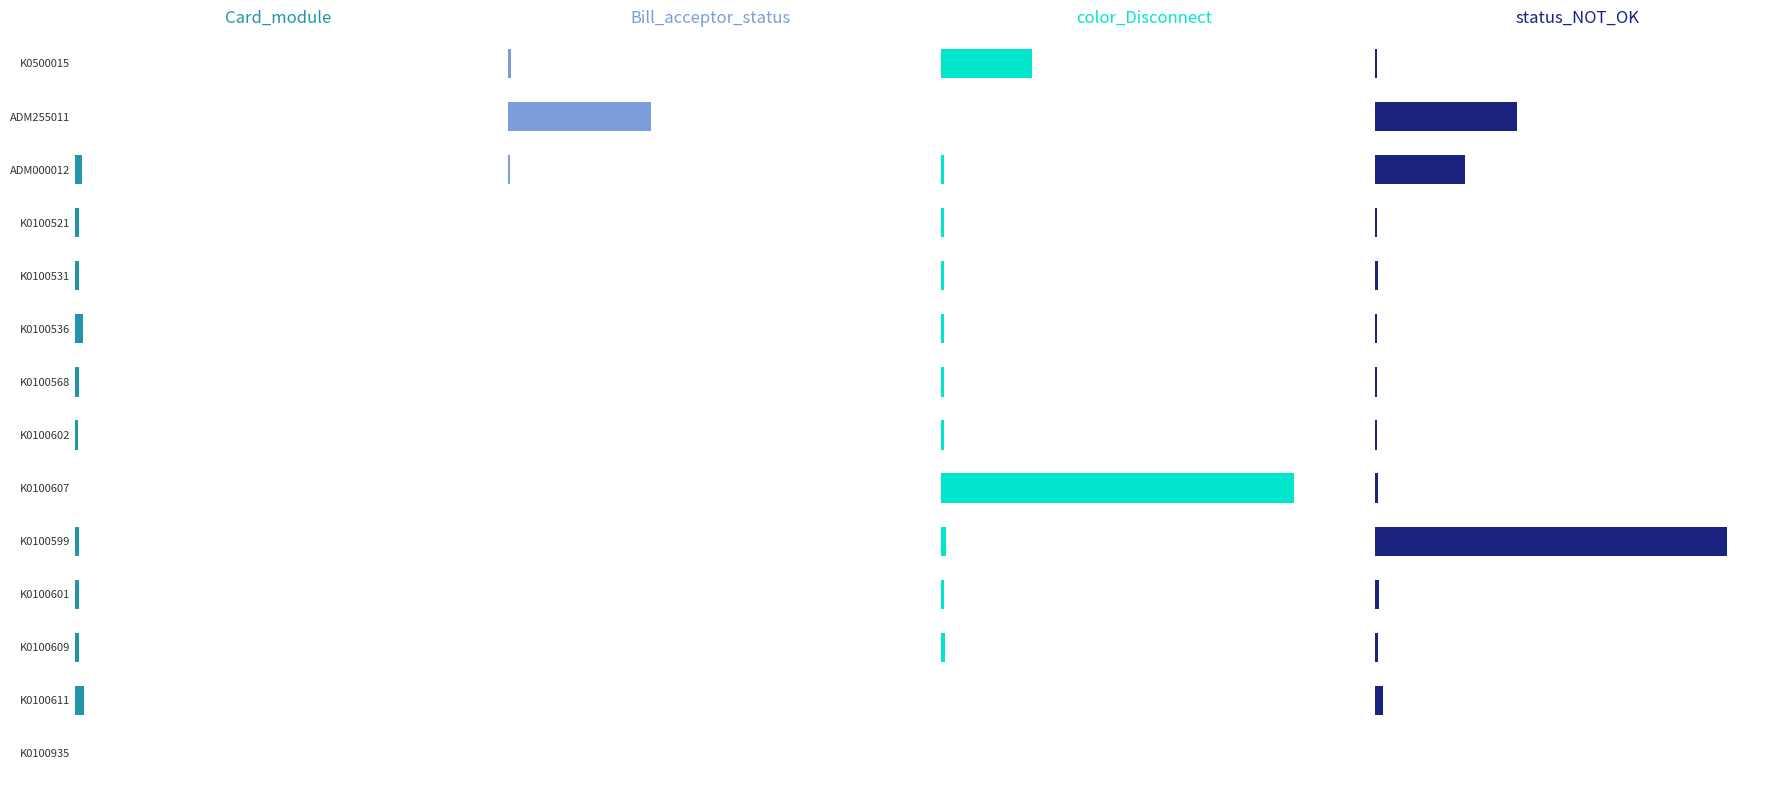

What value does the color_Disconnect series have at K0100531?

1050